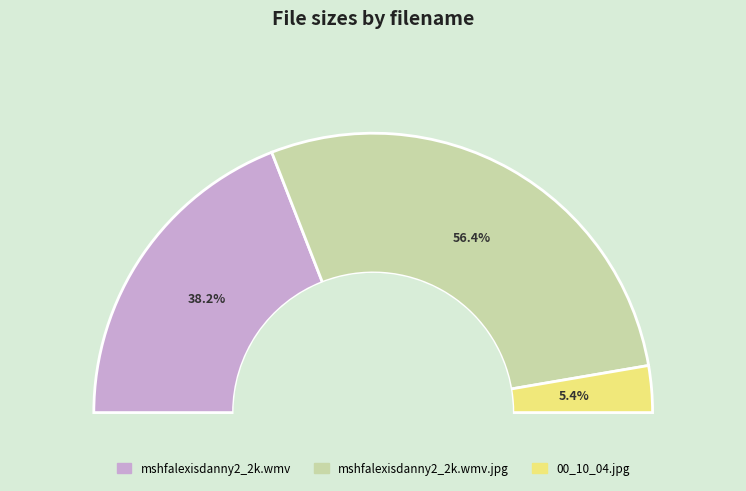

How many slices are in this pie chart?

3